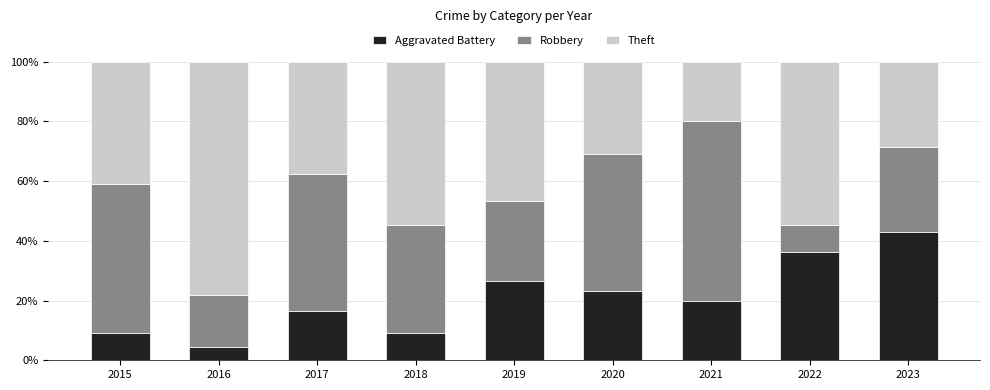

What is the sum of all Aggravated Battery values?

188.2